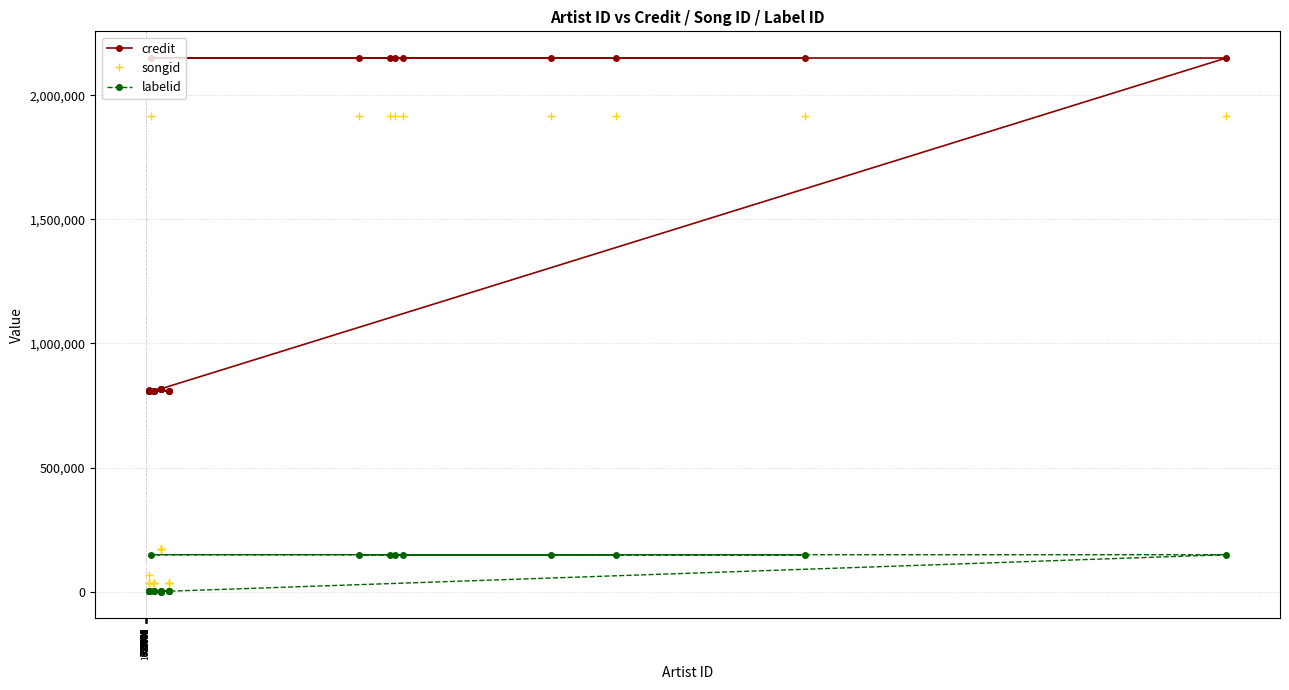

Where is credit nearest to the value 1480171?

22492